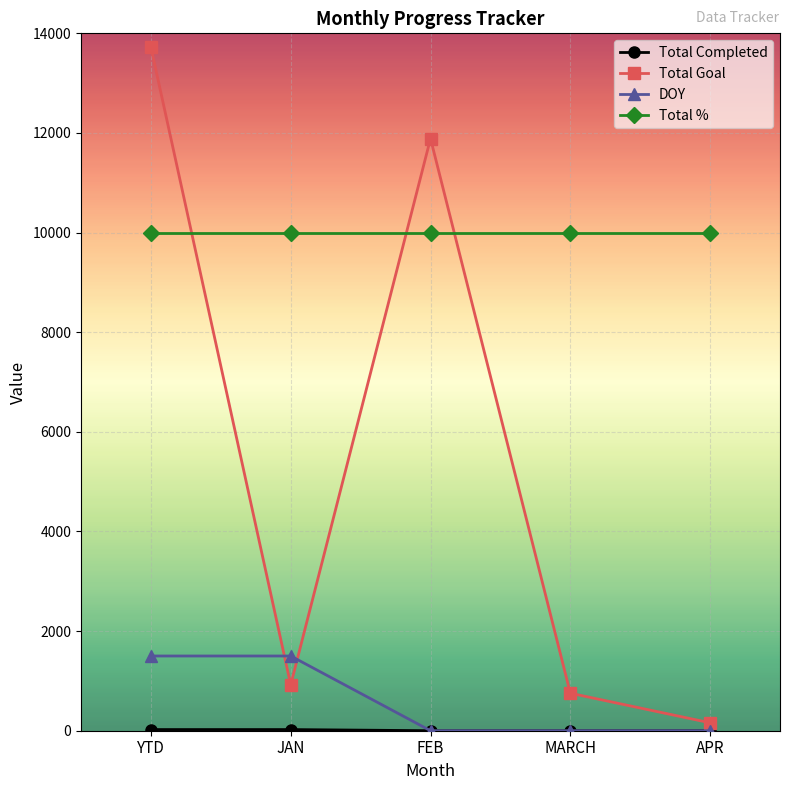

Which series has the largest range (max minus min)?

Total Goal